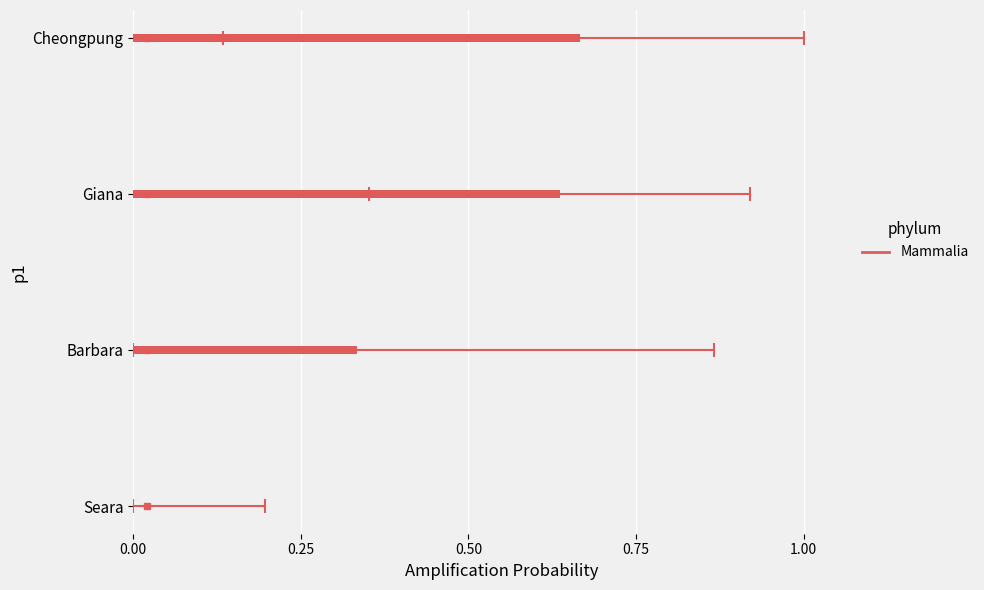

Count the number of values greater than 0.

3